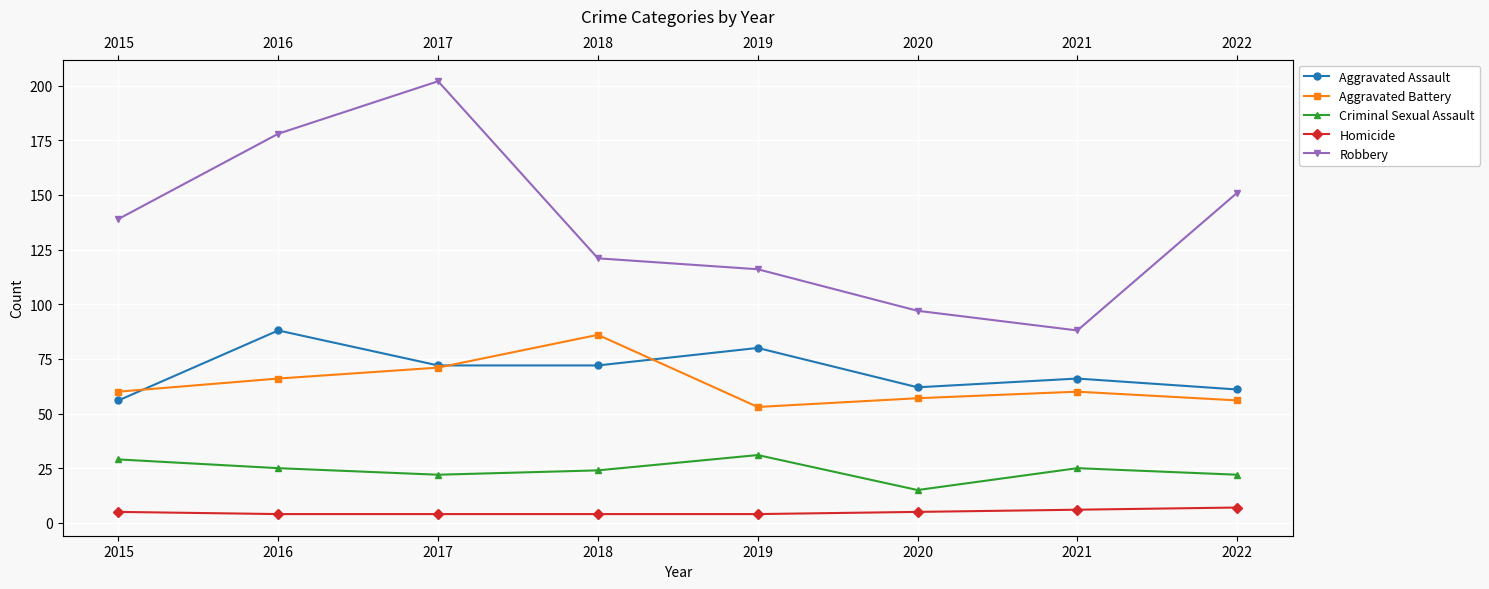

Rank the series at 2015 from lowest to highest value.

Homicide, Criminal Sexual Assault, Aggravated Assault, Aggravated Battery, Robbery